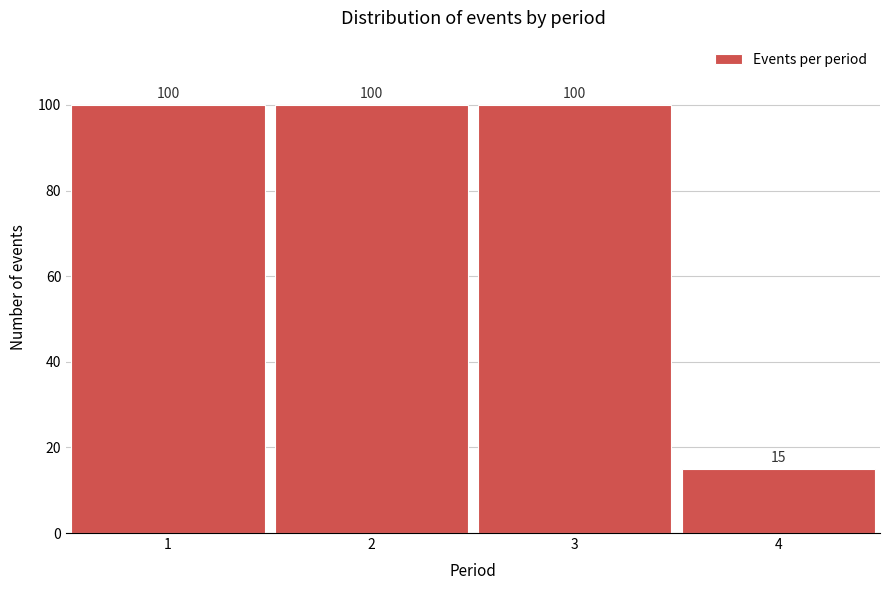

How tall is the bar that spans 0.5 to 1.5 on the x-axis?

100